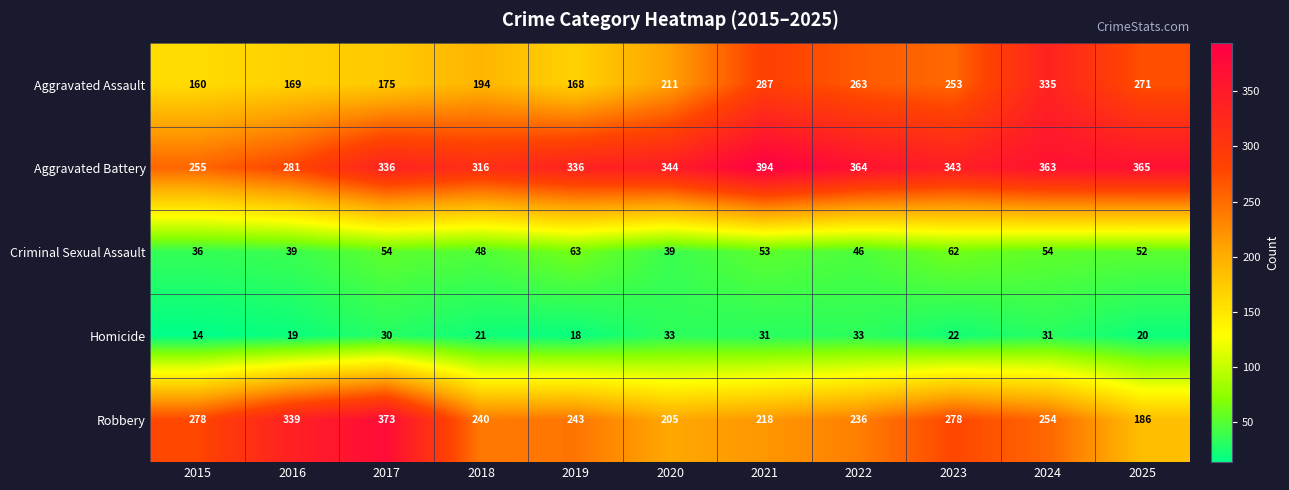

What is the total value across all series at 2023?

958